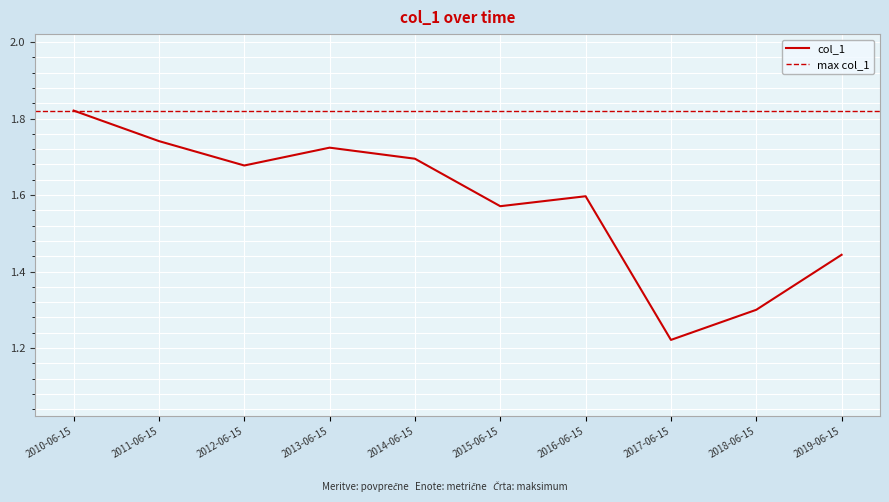

Rank the categories by value from lowest to highest.

2017-06-15, 2018-06-15, 2019-06-15, 2015-06-15, 2016-06-15, 2012-06-15, 2014-06-15, 2013-06-15, 2011-06-15, 2010-06-15